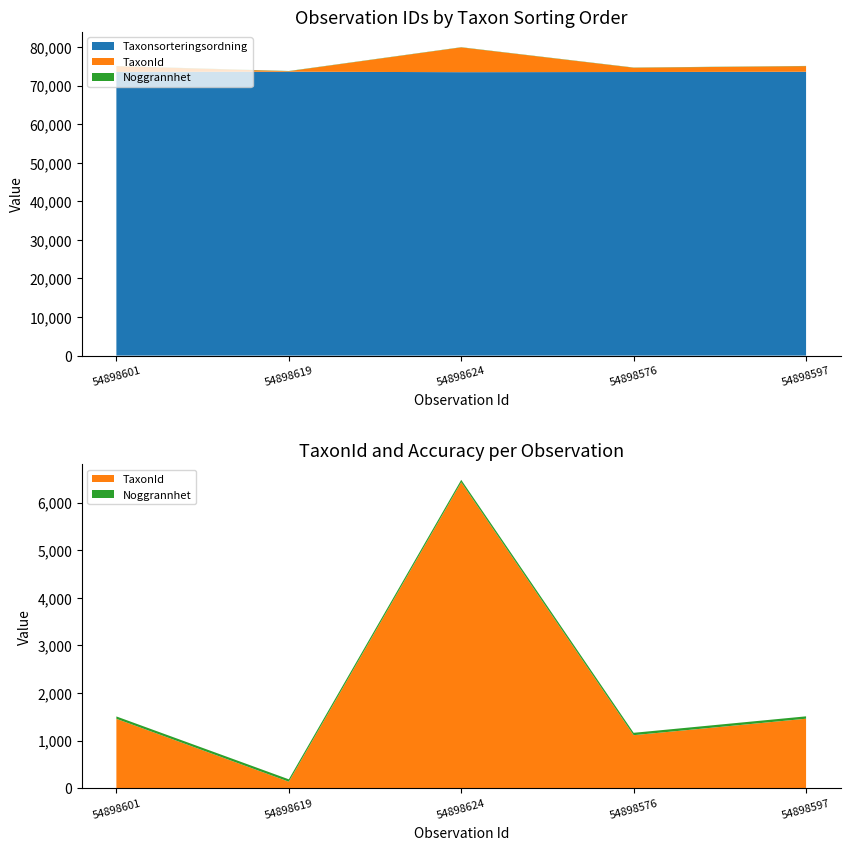

Reading left to right, transcribe all the data shown in this chart.

Taxonsorteringsordning: 54898601=73593	54898619=73625	54898624=73507	54898576=73548	54898597=73615
TaxonId: 54898601=1458	54898619=137	54898624=6428	54898576=1114	54898597=1460
Noggrannhet: 54898601=50	54898619=50	54898624=50	54898576=50	54898597=50